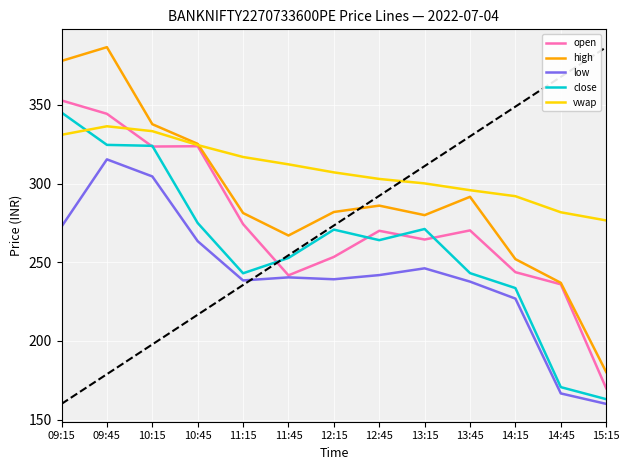

What is the greatest value displayed?

386.7